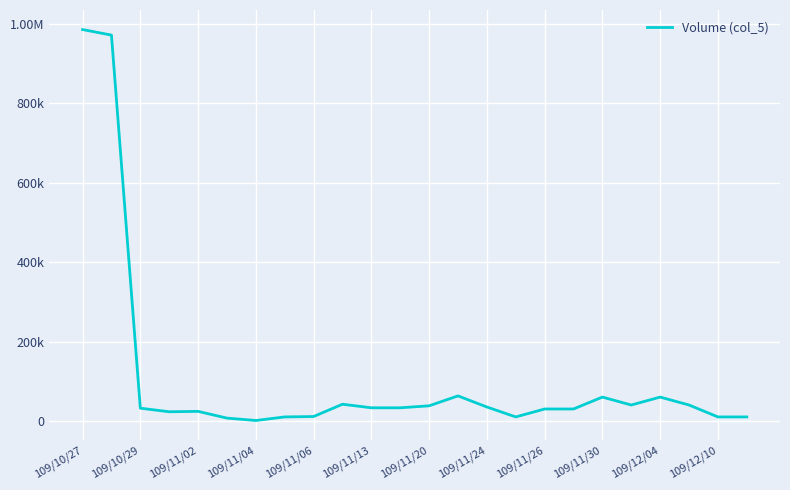

Reading left to right, extract all data points from this chart.

986000	972000	32000	23000	24000	7000	1000	10000	11000	42000	33000	33000	38000	63000	35000	10000	30000	30000	60000	40000	60000	40000	10000	10000